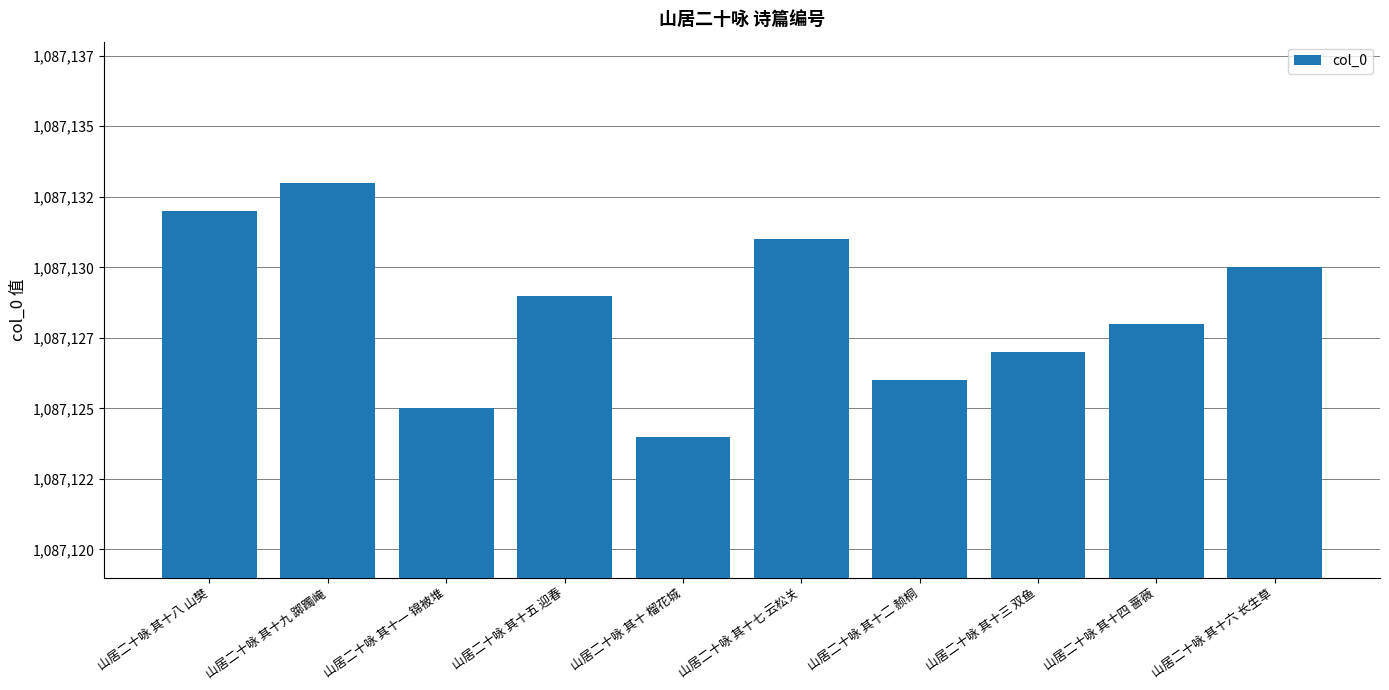

Are the bars horizontal?

No